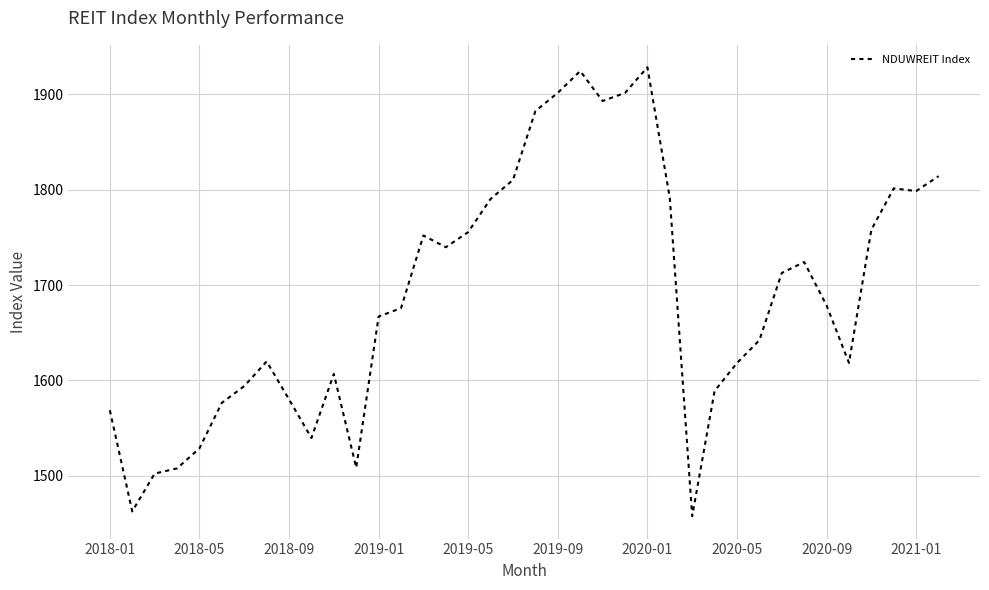

What is the difference between the maximum and minimum values?

471.0